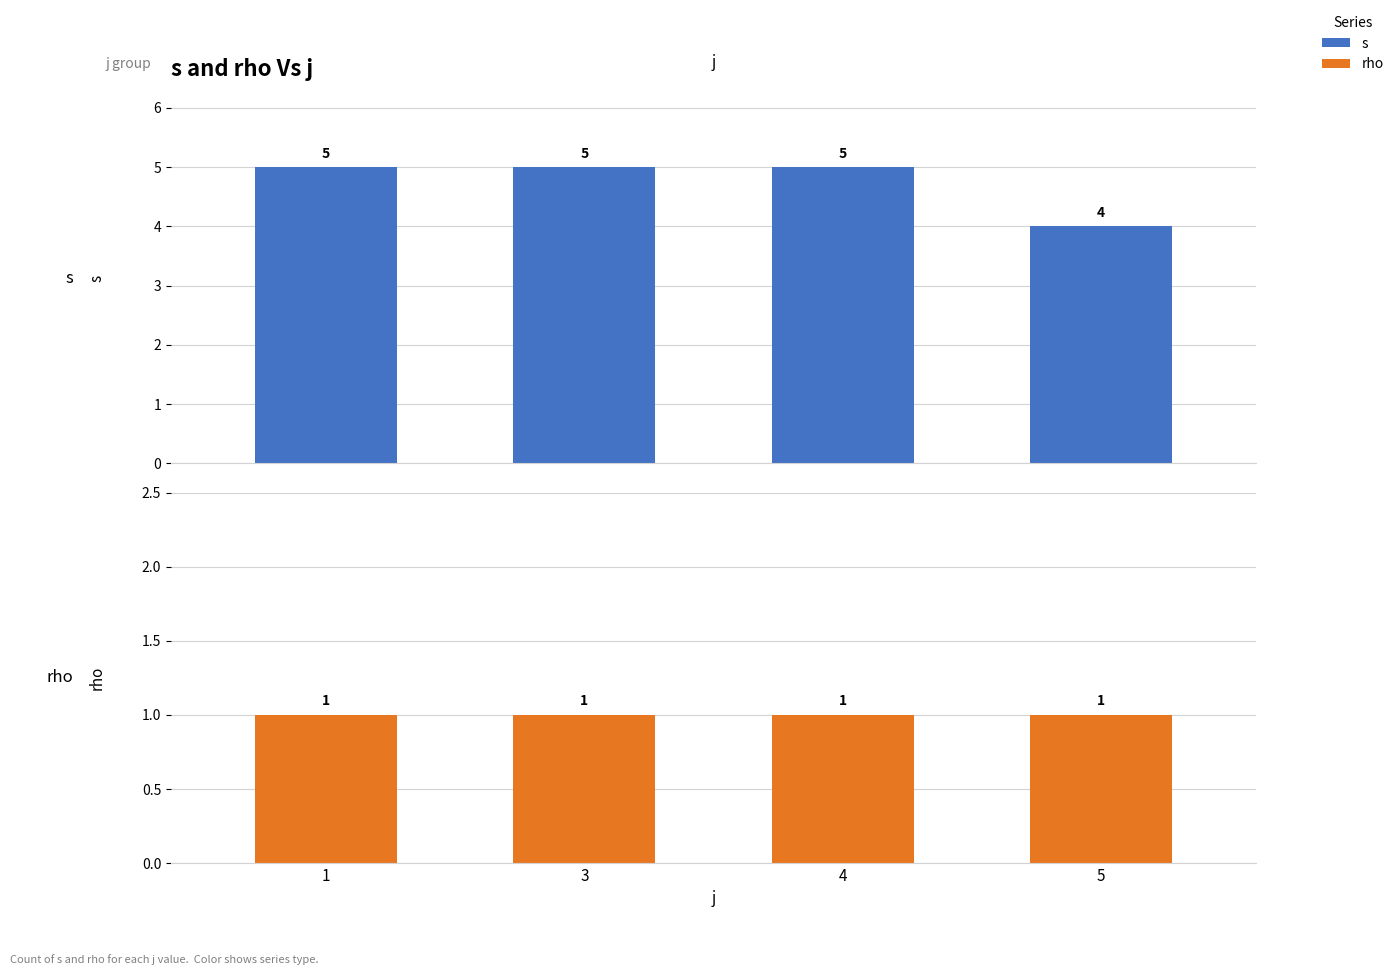

What is the average value of the s series?

5